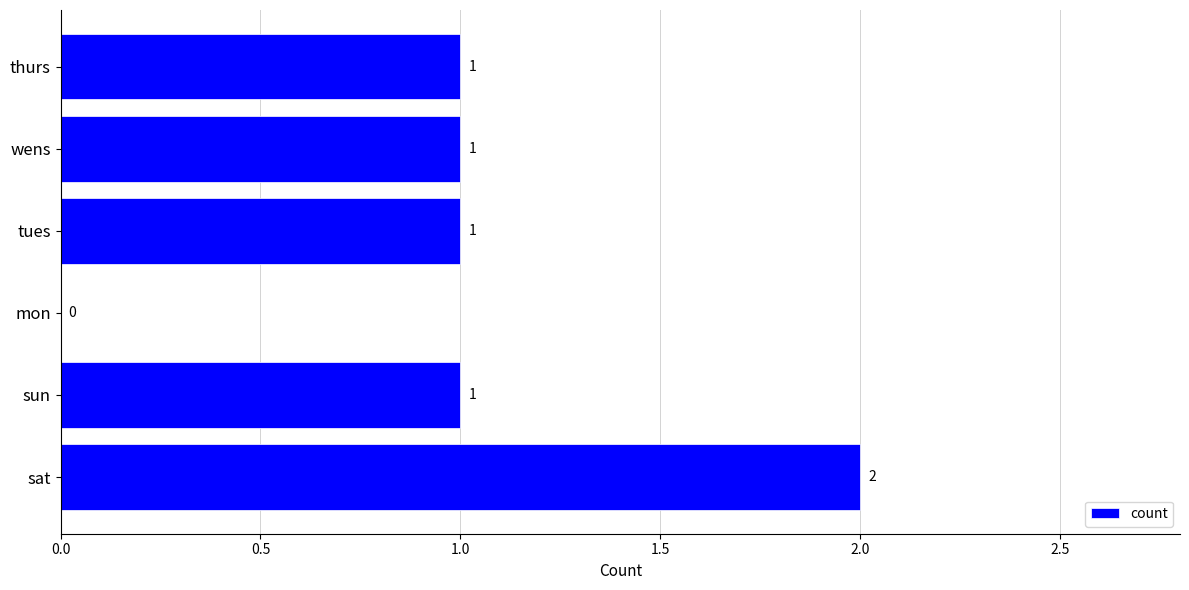

How many data points does each series have?

6